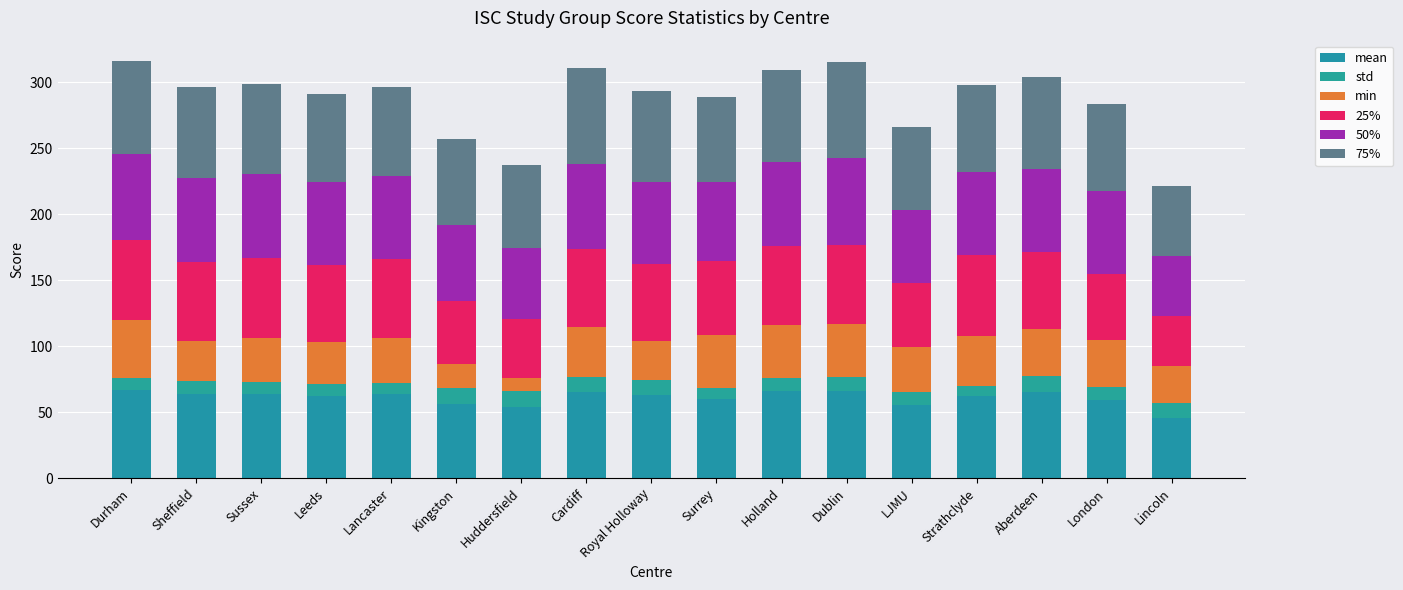

What are all the series names shown in the legend?

mean, std, min, 25%, 50%, 75%